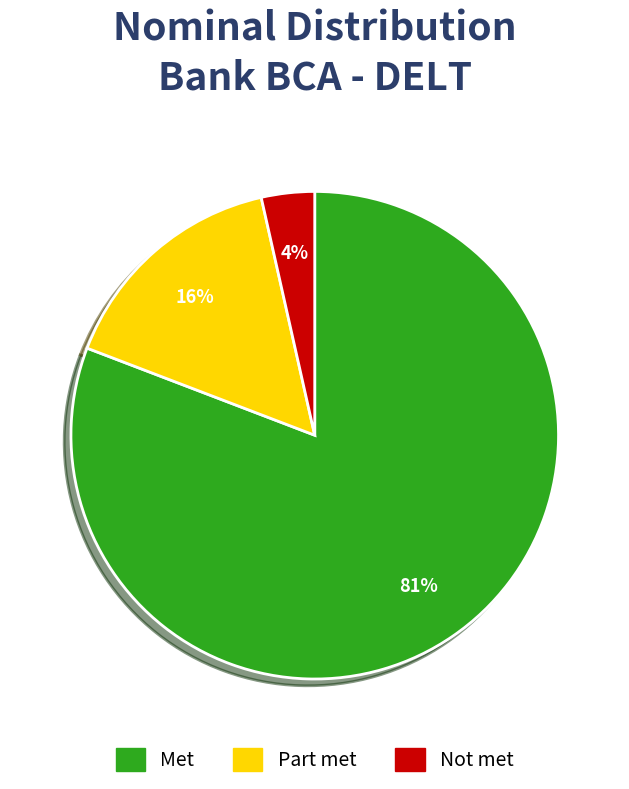

Is there a majority slice in this chart?

Yes